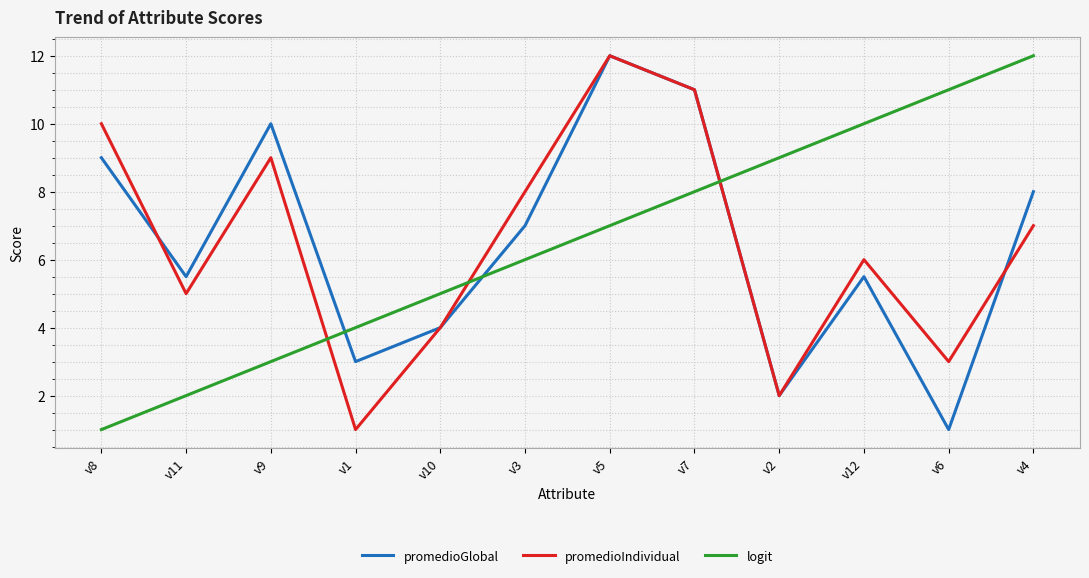

What is the difference between the promedioGlobal values at v3 and v12?

1.5